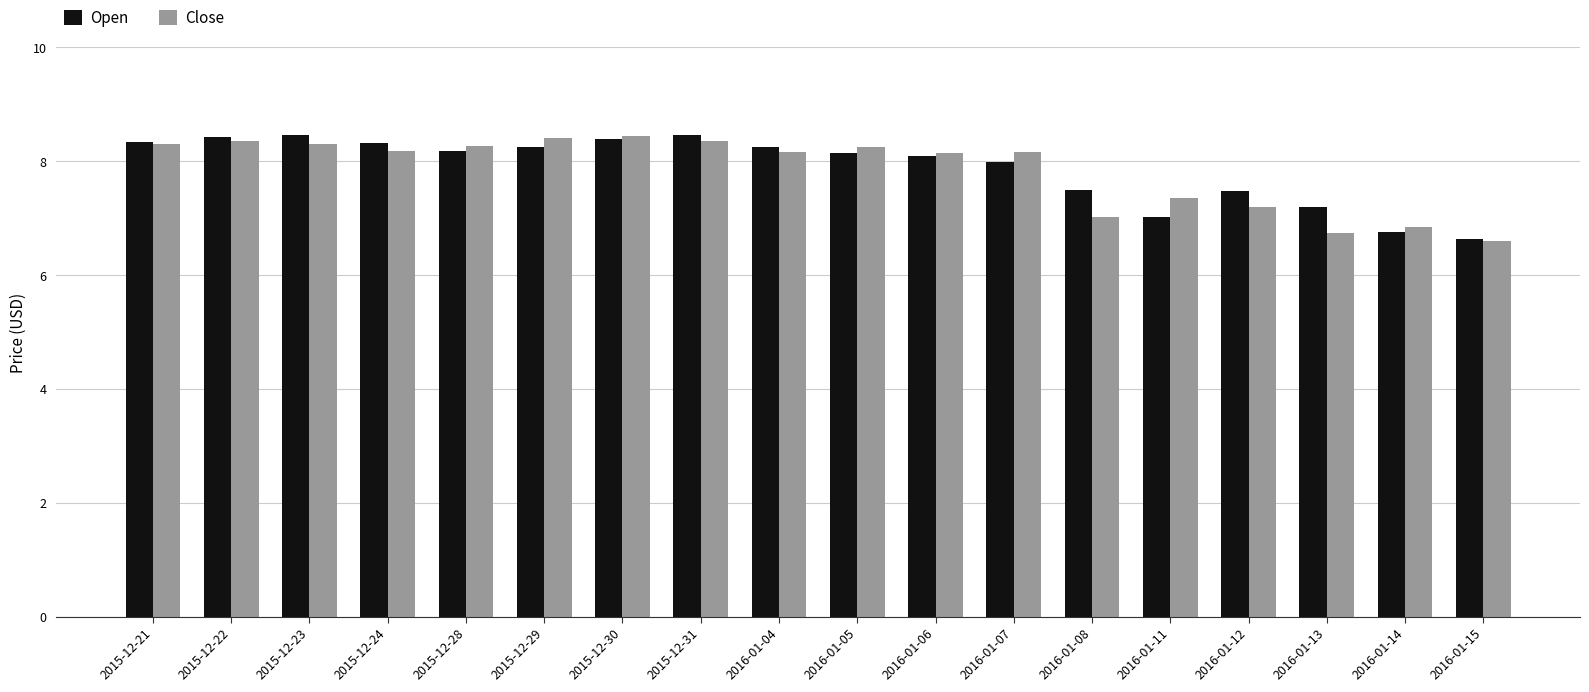

How many categories are shown in the chart?

18